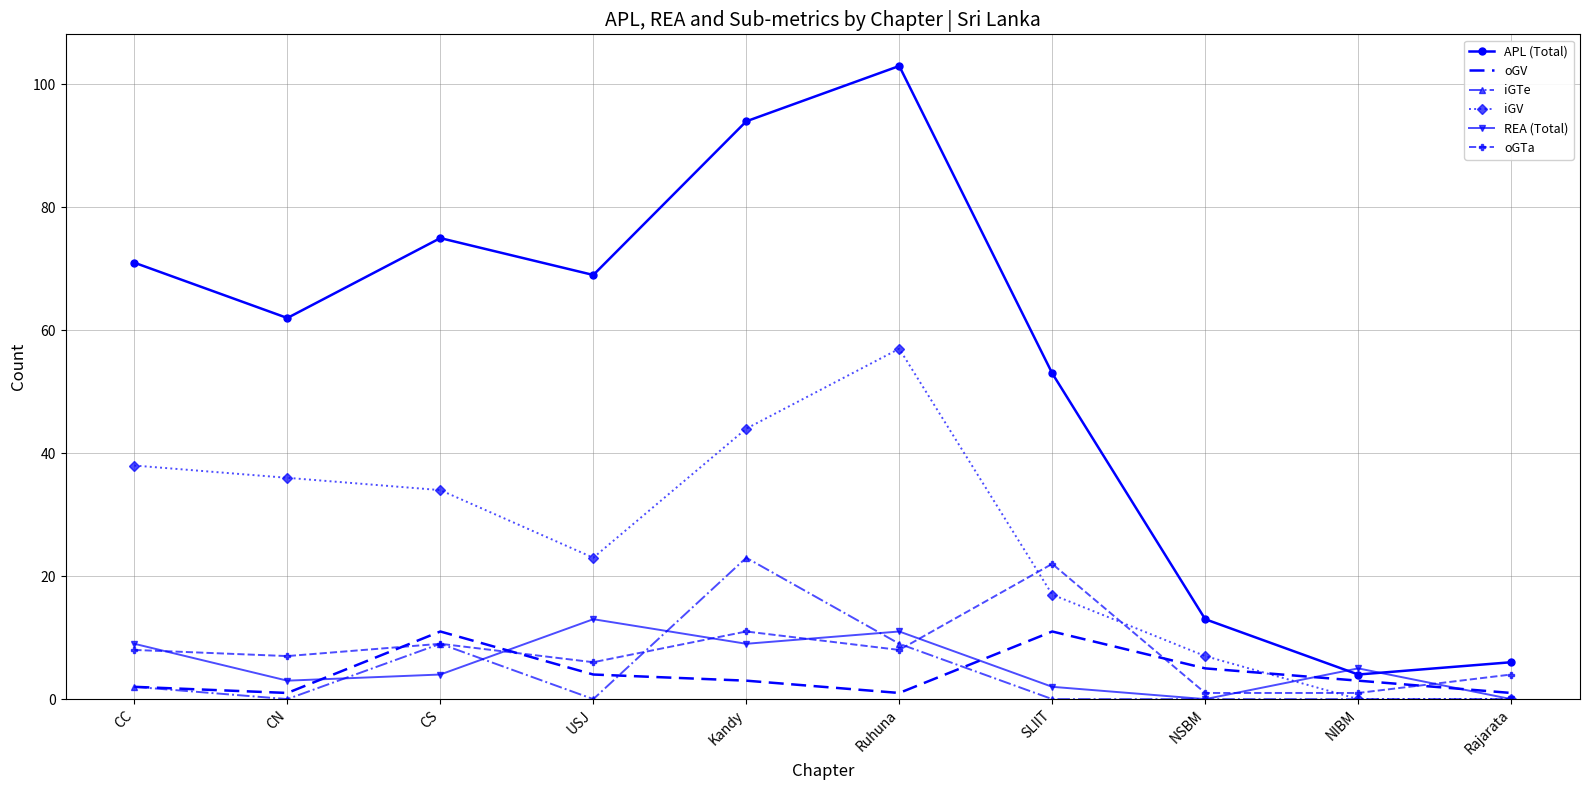

Which series has the largest total across all categories?

APL (Total)